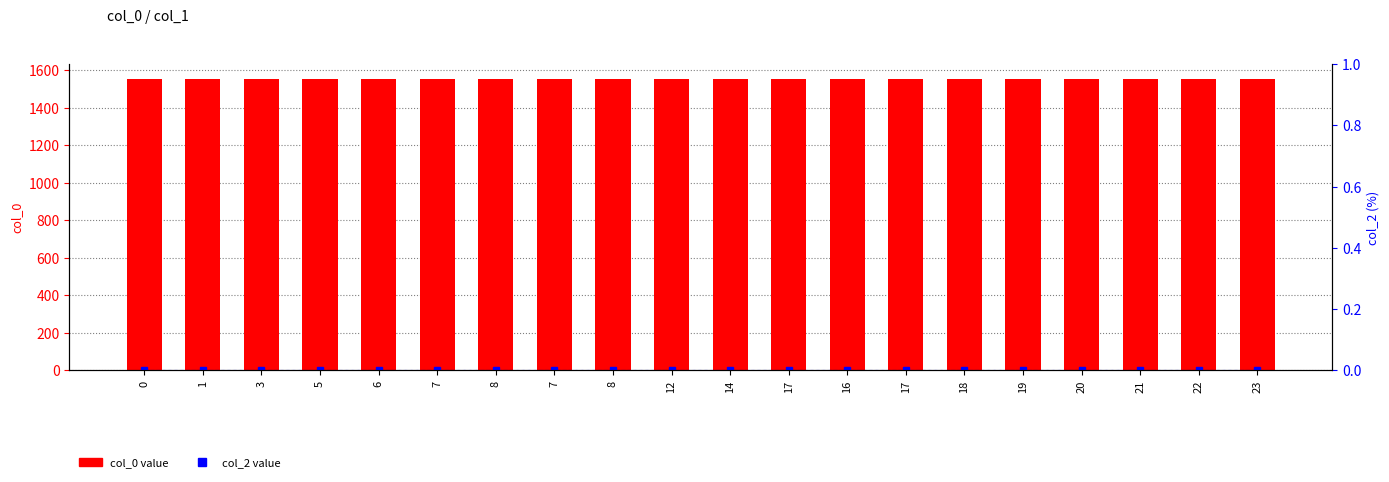

Rank the series by their average value, from highest to lowest.

col_0, col_2